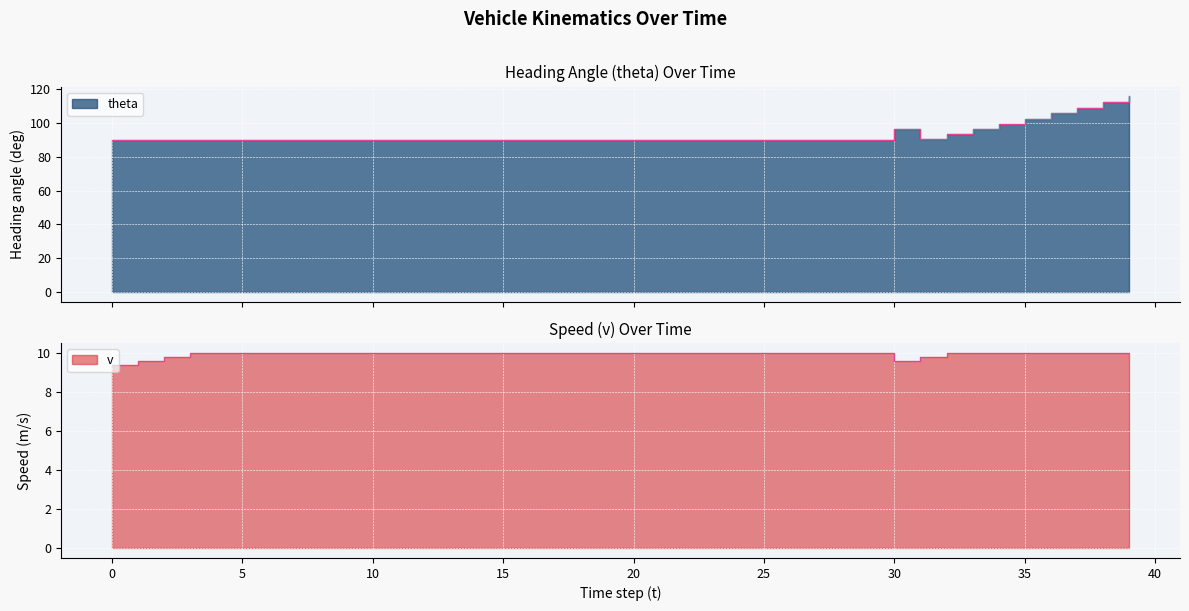

List the series in order of their overall mean, lowest first.

v, theta